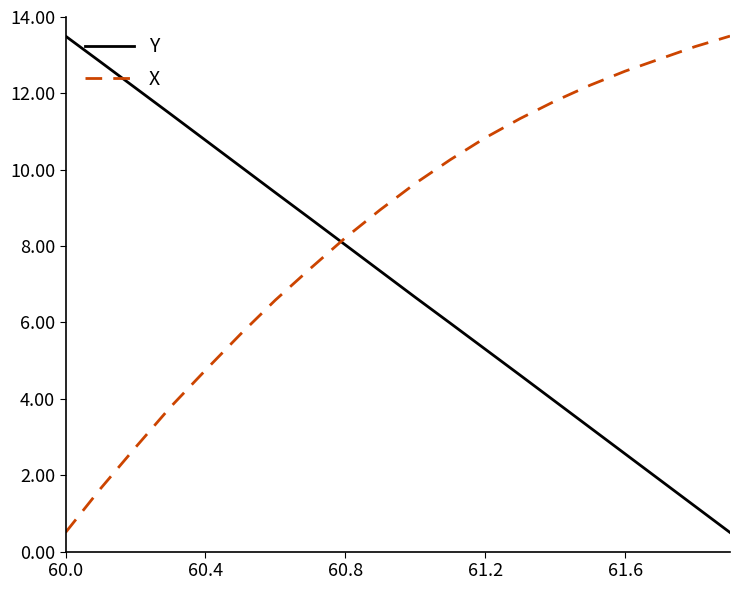

What is the lowest value of the Y series?

0.5